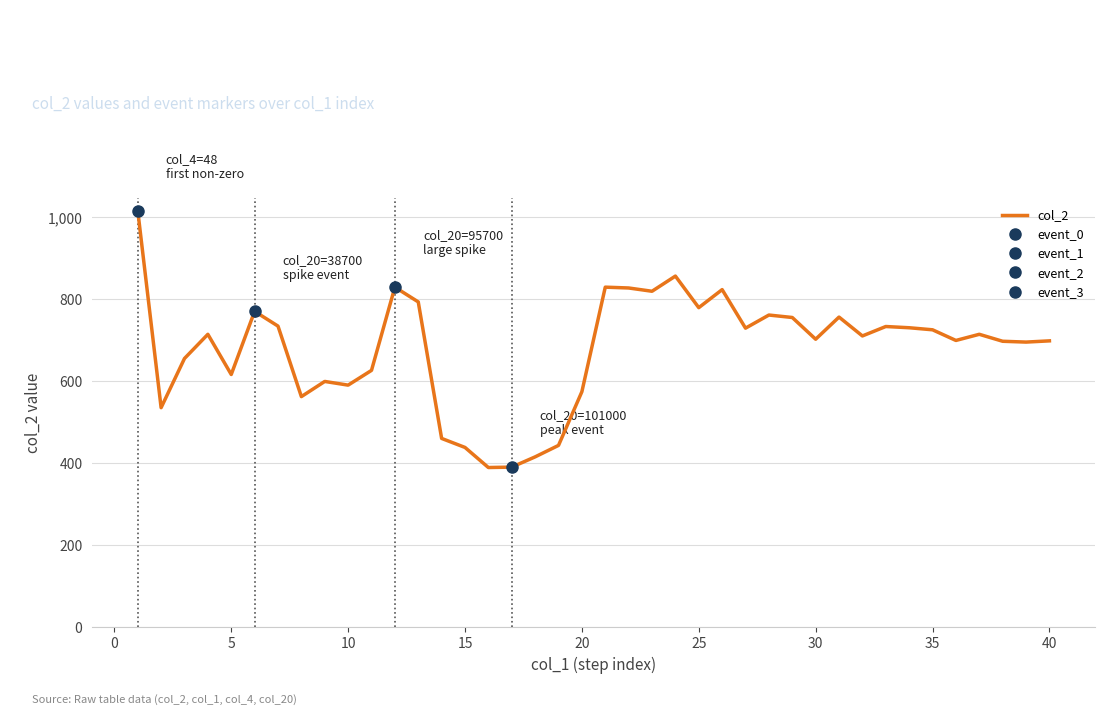

What is the average value?

681